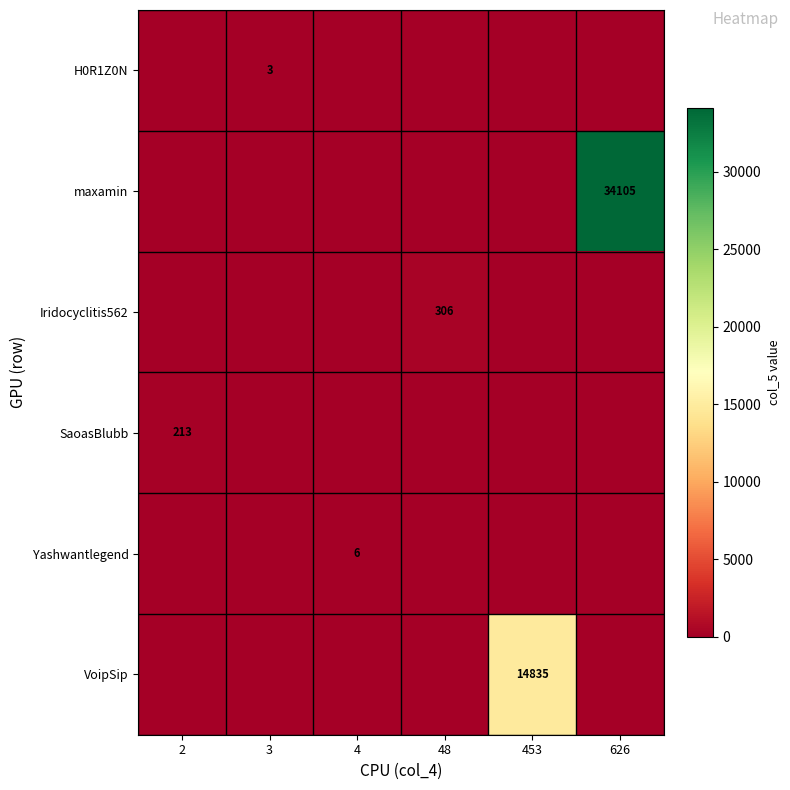

The value of H0R1Z0N at 3 is 3. True or false?

True